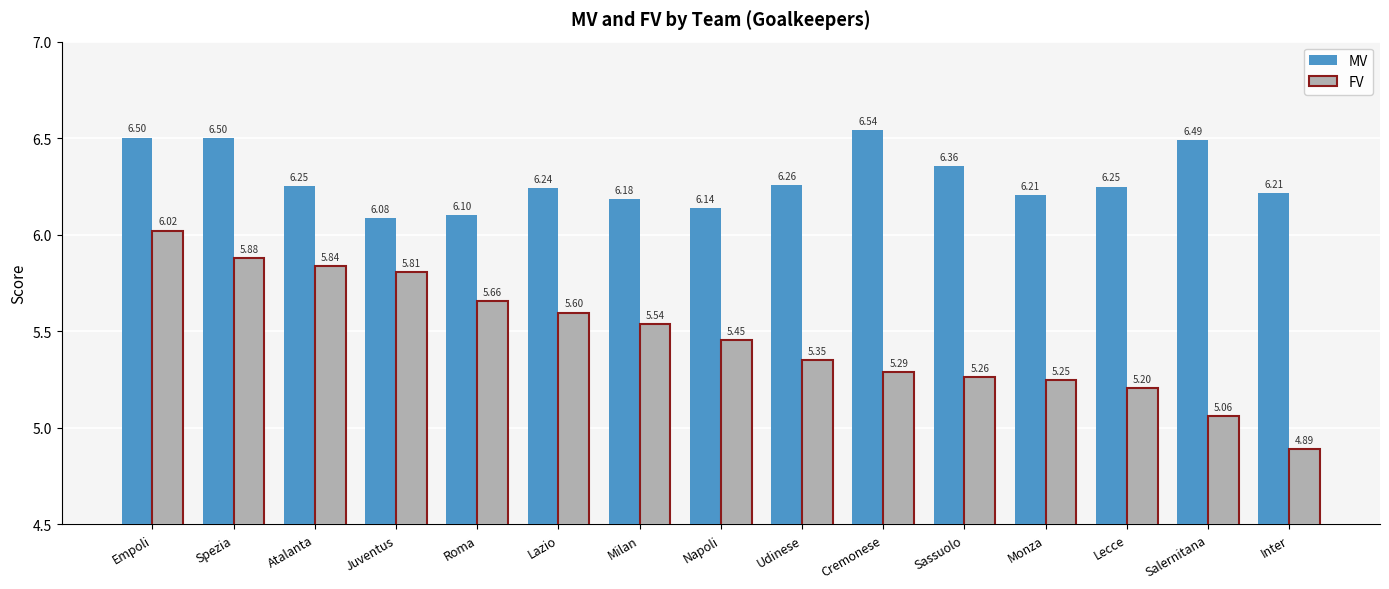

Which series has the widest spread of values?

FV